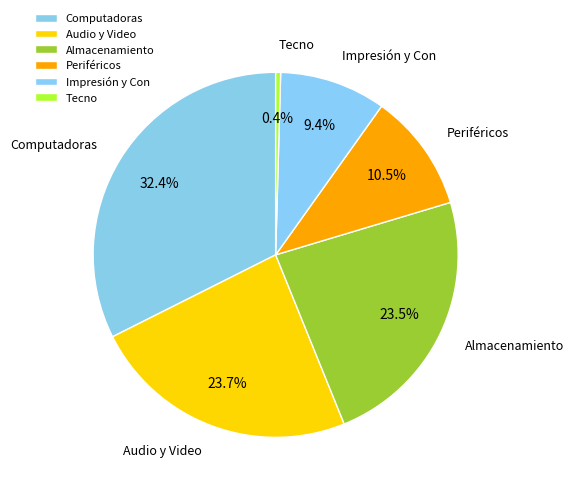

How many slices are in this pie chart?

6